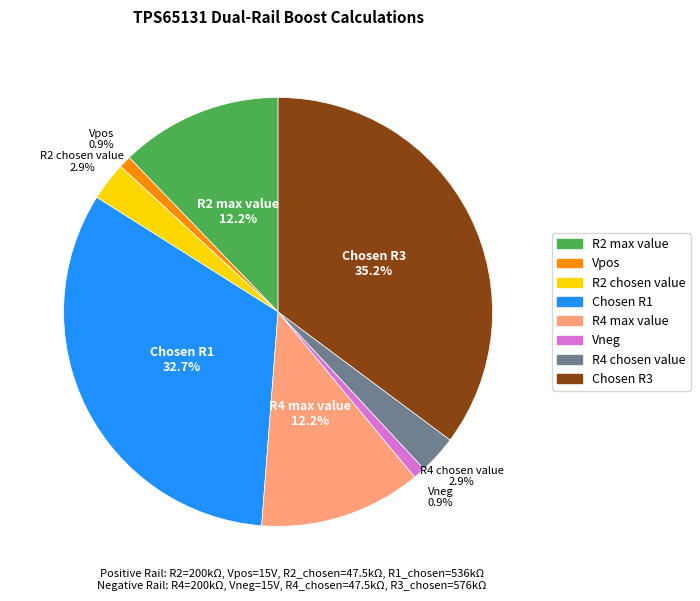

Is it true that Vneg is 1% of the pie?

True